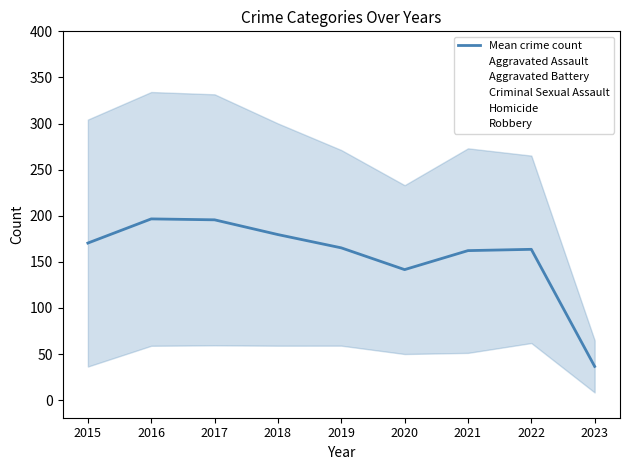

What is the greatest value displayed?

196.6